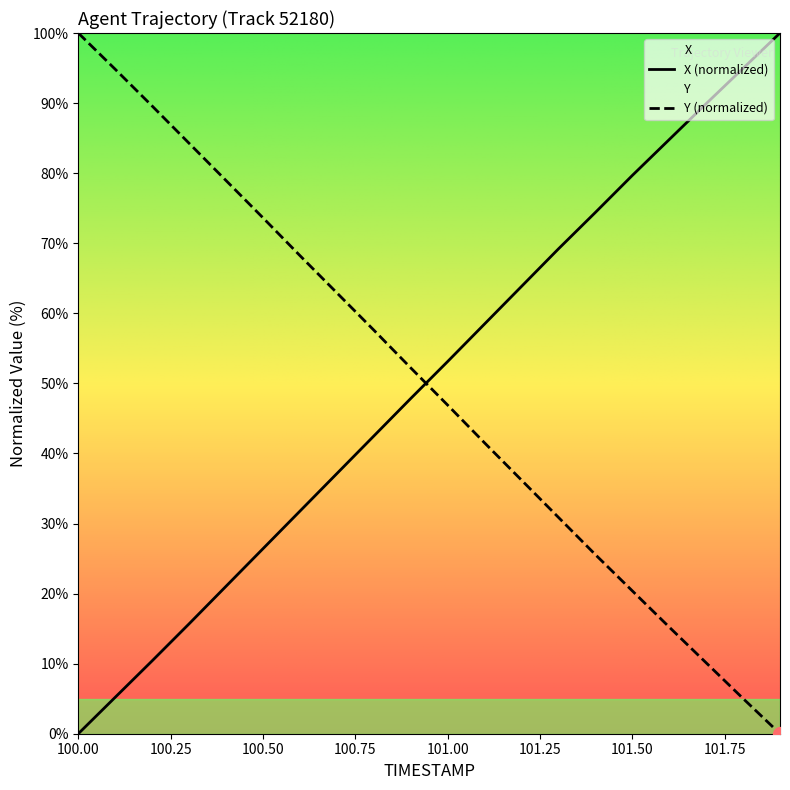

What is the difference between the highest and lowest values at 100.9?

4.4